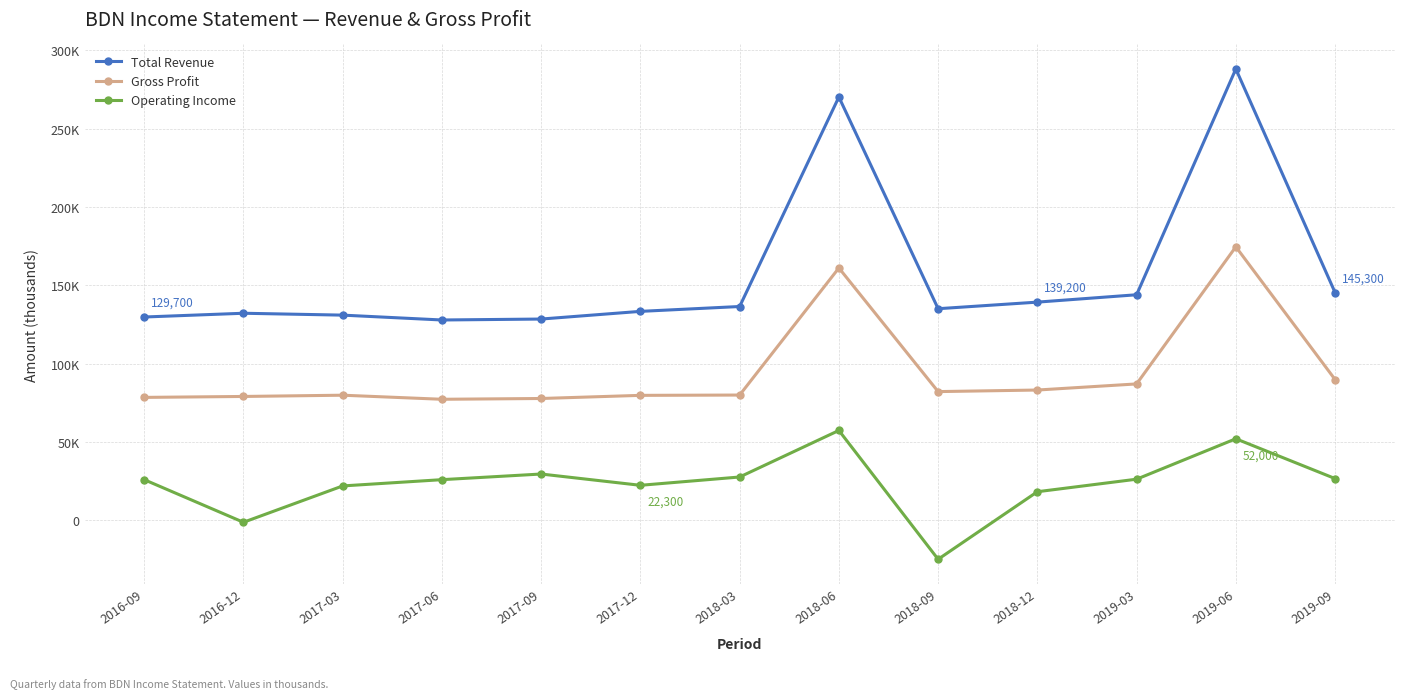

Does the chart display data point markers on the line(s)?

Yes